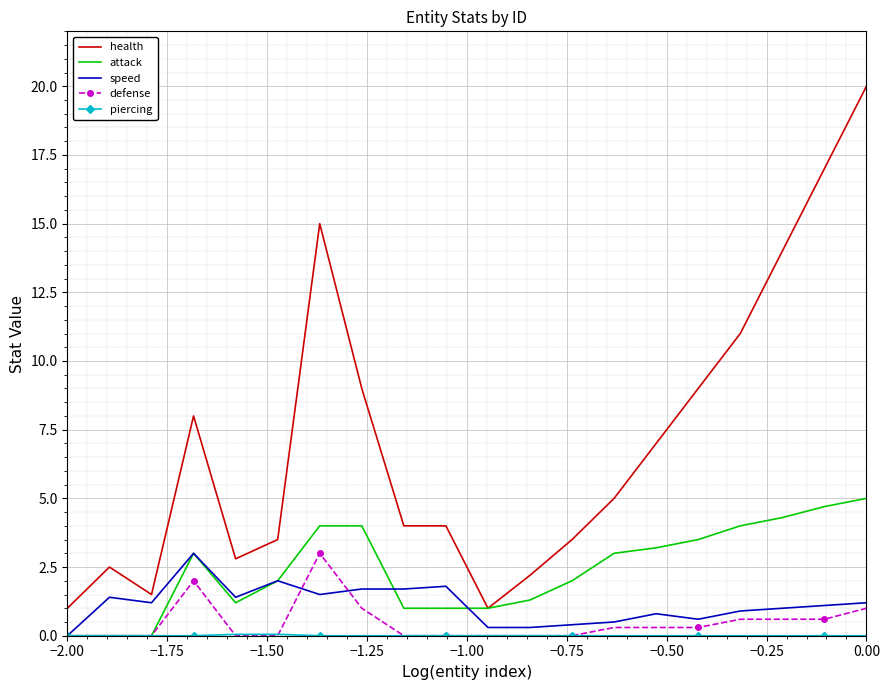

Which series has the widest spread of values?

health